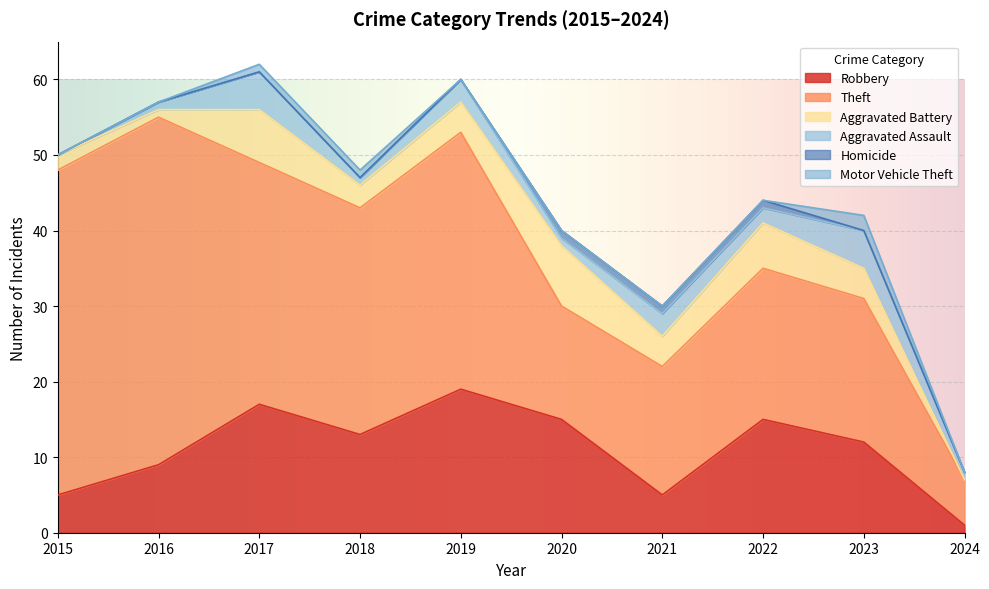

Does the chart display data point markers on the line(s)?

No